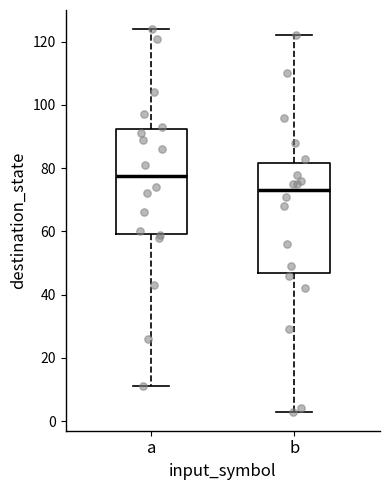

Reading left to right, transcribe this box plot: for each box, give where its median line is, the range the box spans, and where its two whiskers end, as read against the y-axis. The values are not printed on the chart, so give them approximately, as read against the axis.

a: median 78, box 60 to 92, whiskers 12 to 124
b: median 74, box 46 to 82, whiskers 4 to 122